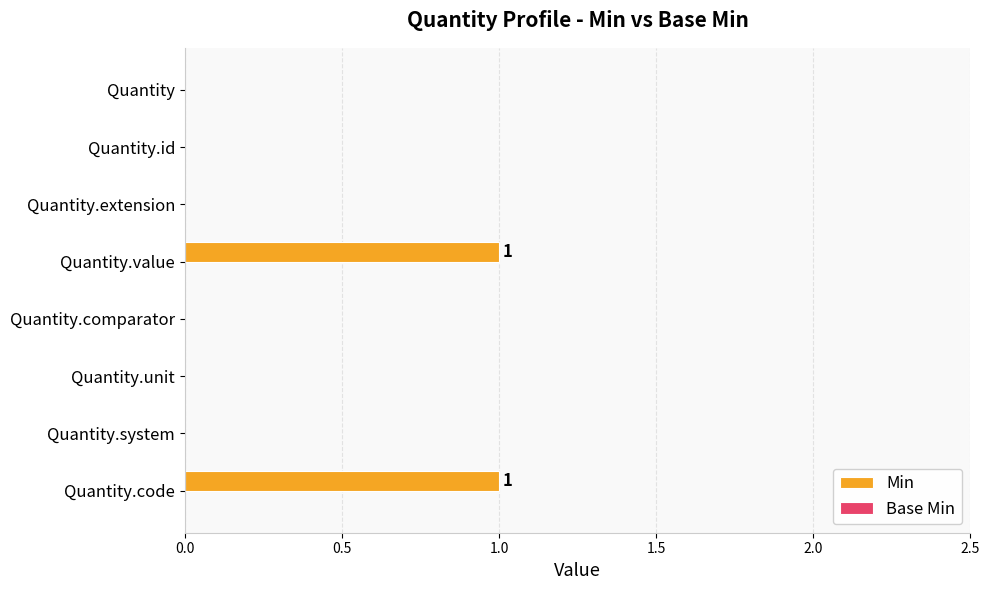

How many series are shown in this chart?

1